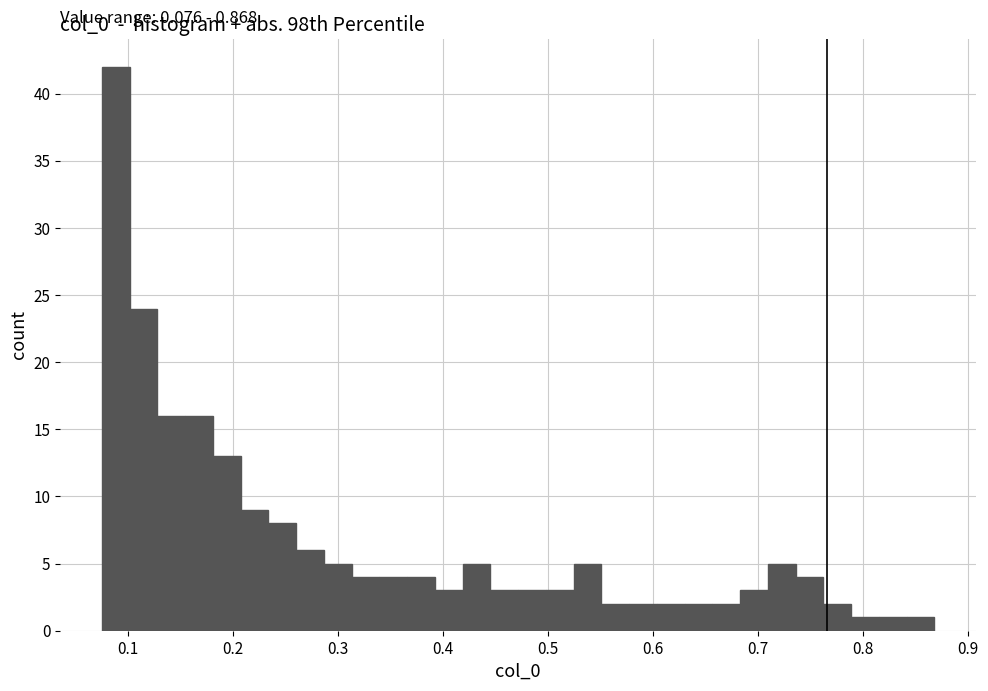

Around what value on the x-axis is the tallest bar? Give the approximate position of its centre, as read against the axis.

0.09